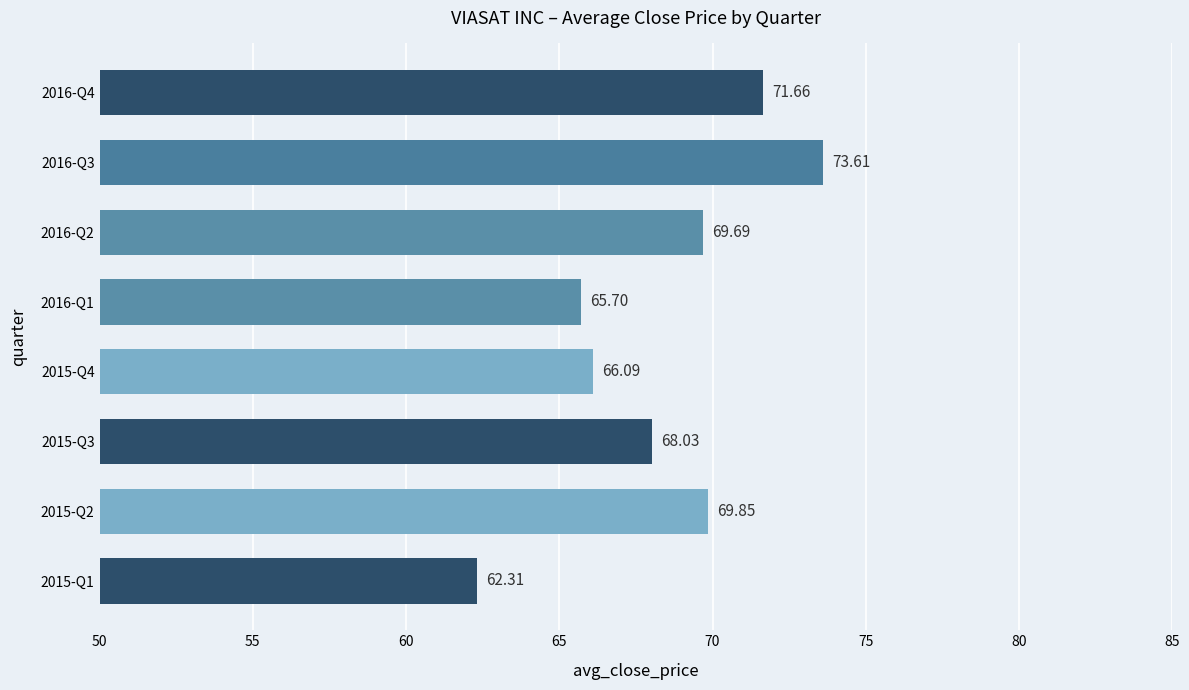

What is the sum of all values?

546.9